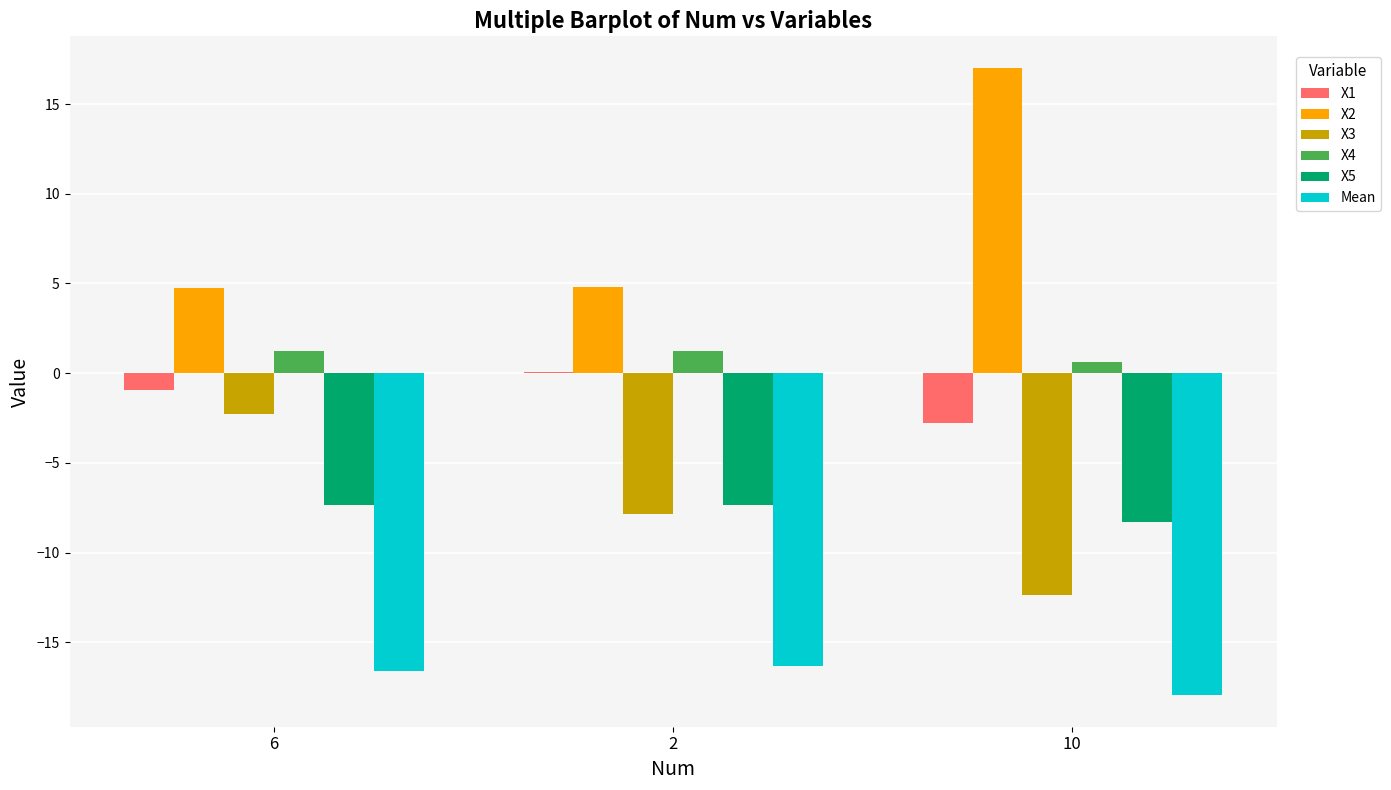

What is the maximum value for X3?

-2.3